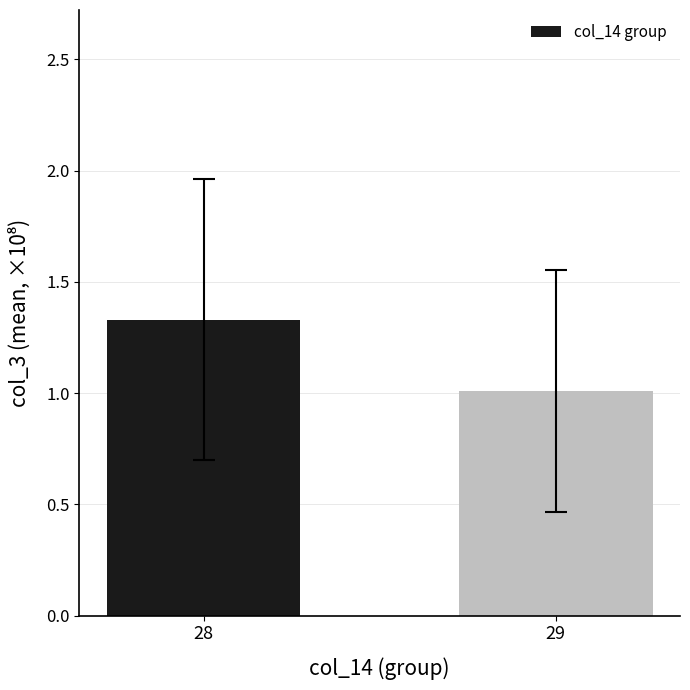

How many categories are shown in the chart?

2